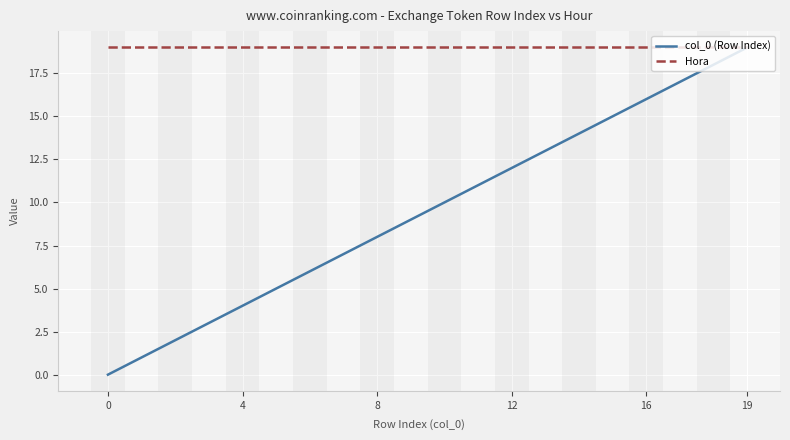

Which series has the largest range (max minus min)?

col_0 (Row Index)